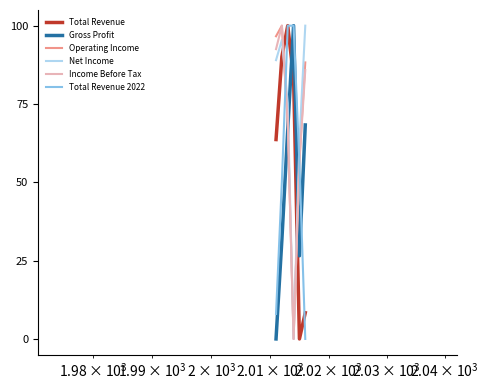

After their last crossing, which series has the higher values: Total Revenue or Operating Income?

Operating Income